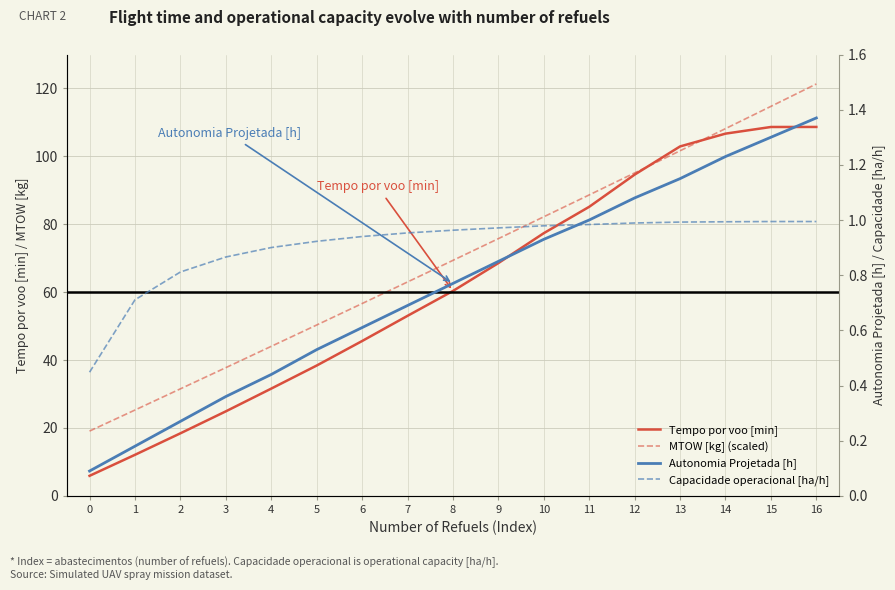

Which has a higher value, 5 or 9?

9